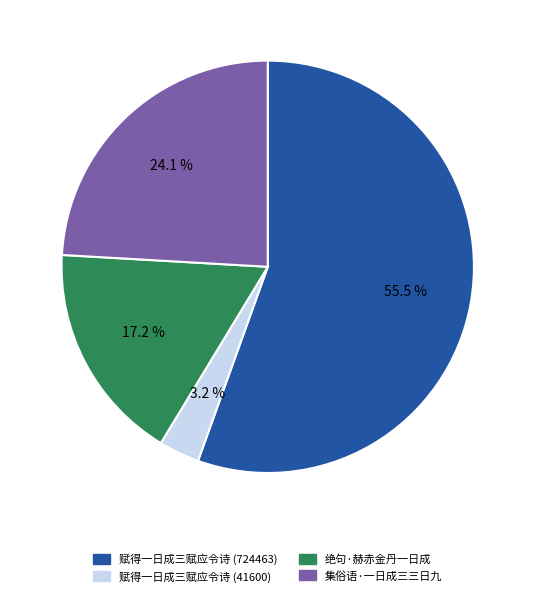

To the nearest percent, what is the combined percentage of 赋得一日成三赋应令诗 (41600) and 绝句·赫赤金丹一日成?

20%